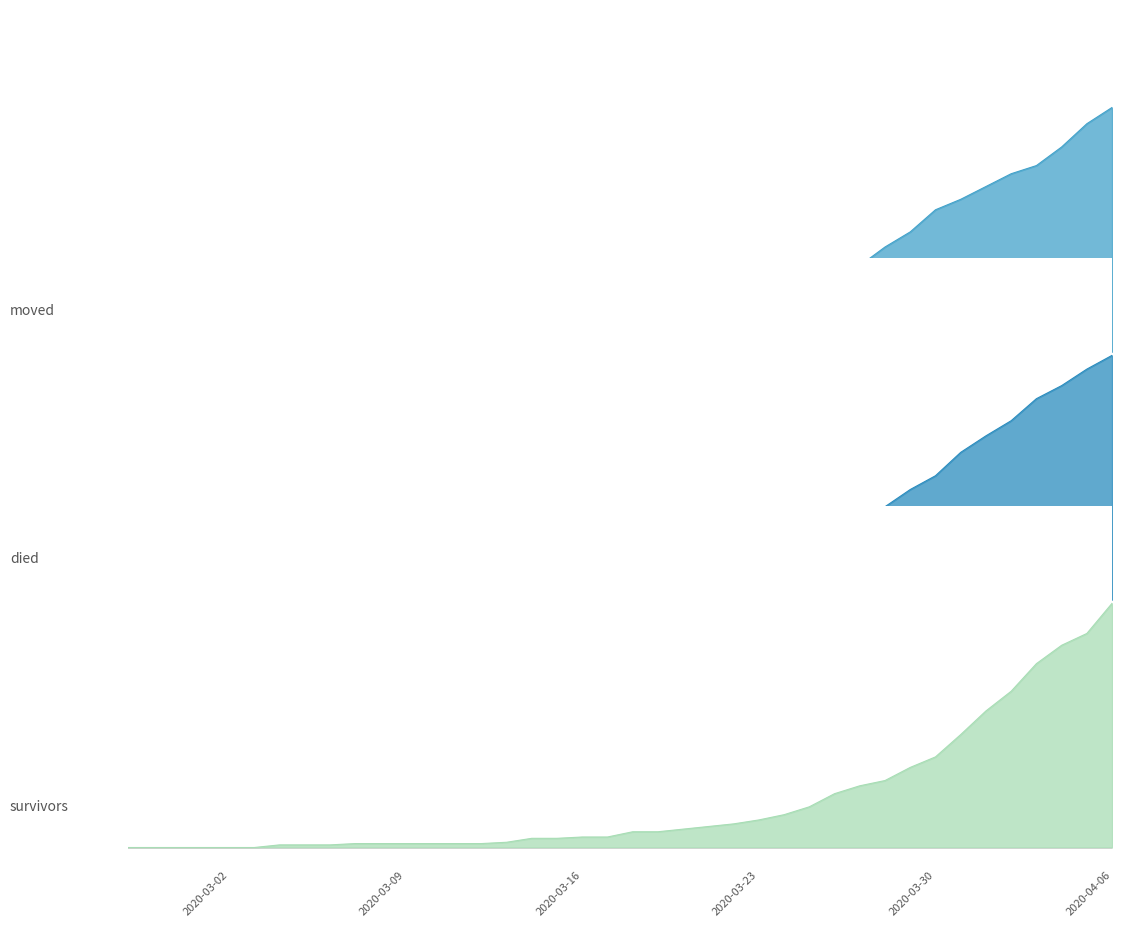

Reading left to right, extract all data points from this chart.

survivors: 2020-02-27=0.0	2020-02-28=0.0	2020-02-29=0.0	2020-03-01=0.0	2020-03-02=0.0	2020-03-03=0.0	2020-03-04=0.0	2020-03-05=0.0	2020-03-06=0.0	2020-03-07=0.0	2020-03-08=0.0	2020-03-09=0.0	2020-03-10=0.0	2020-03-11=0.0	2020-03-12=0.0	2020-03-13=0.0	2020-03-14=0.0	2020-03-15=0.0	2020-03-16=0.0	2020-03-17=0.0	2020-03-18=0.1	2020-03-19=0.1	2020-03-20=0.1	2020-03-21=0.1	2020-03-22=0.1	2020-03-23=0.1	2020-03-24=0.1	2020-03-25=0.2	2020-03-26=0.2	2020-03-27=0.3	2020-03-28=0.3	2020-03-29=0.3	2020-03-30=0.4	2020-03-31=0.5	2020-04-01=0.6	2020-04-02=0.6	2020-04-03=0.8	2020-04-04=0.8	2020-04-05=0.9	2020-04-06=1.0
died: 2020-02-27=0.0	2020-02-28=0.0	2020-02-29=0.0	2020-03-01=0.0	2020-03-02=0.0	2020-03-03=0.0	2020-03-04=0.0	2020-03-05=0.0	2020-03-06=0.0	2020-03-07=0.0	2020-03-08=0.0	2020-03-09=0.0	2020-03-10=0.0	2020-03-11=0.0	2020-03-12=0.0	2020-03-13=0.0	2020-03-14=0.0	2020-03-15=0.0	2020-03-16=0.0	2020-03-17=0.0	2020-03-18=0.0	2020-03-19=0.1	2020-03-20=0.1	2020-03-21=0.1	2020-03-22=0.1	2020-03-23=0.2	2020-03-24=0.2	2020-03-25=0.2	2020-03-26=0.3	2020-03-27=0.3	2020-03-28=0.4	2020-03-29=0.5	2020-03-30=0.5	2020-03-31=0.6	2020-04-01=0.7	2020-04-02=0.7	2020-04-03=0.8	2020-04-04=0.9	2020-04-05=0.9	2020-04-06=1.0
moved: 2020-02-27=0.0	2020-02-28=0.0	2020-02-29=0.0	2020-03-01=0.0	2020-03-02=0.0	2020-03-03=0.0	2020-03-04=0.0	2020-03-05=0.0	2020-03-06=0.0	2020-03-07=0.0	2020-03-08=0.0	2020-03-09=0.0	2020-03-10=0.0	2020-03-11=0.0	2020-03-12=0.0	2020-03-13=0.0	2020-03-14=0.0	2020-03-15=0.0	2020-03-16=0.0	2020-03-17=0.0	2020-03-18=0.0	2020-03-19=0.1	2020-03-20=0.1	2020-03-21=0.1	2020-03-22=0.1	2020-03-23=0.2	2020-03-24=0.2	2020-03-25=0.3	2020-03-26=0.3	2020-03-27=0.4	2020-03-28=0.4	2020-03-29=0.5	2020-03-30=0.6	2020-03-31=0.6	2020-04-01=0.7	2020-04-02=0.7	2020-04-03=0.8	2020-04-04=0.8	2020-04-05=0.9	2020-04-06=1.0